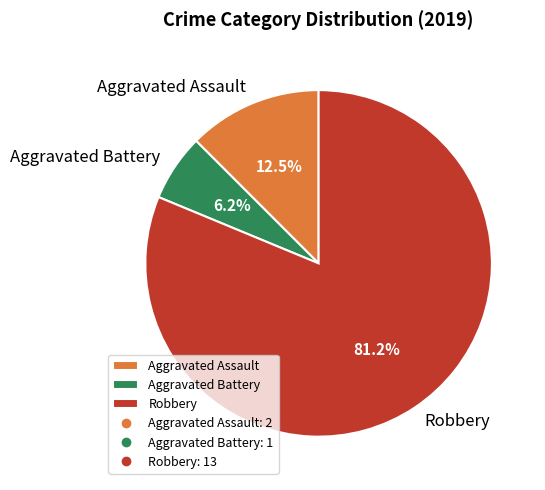

Do Aggravated Battery and Robbery together represent more than half of the pie?

Yes